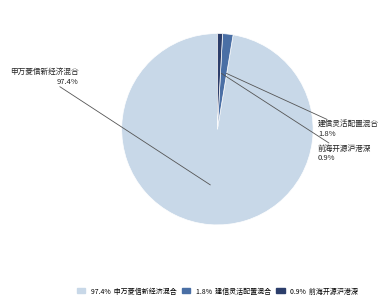

Is there a majority slice in this chart?

Yes